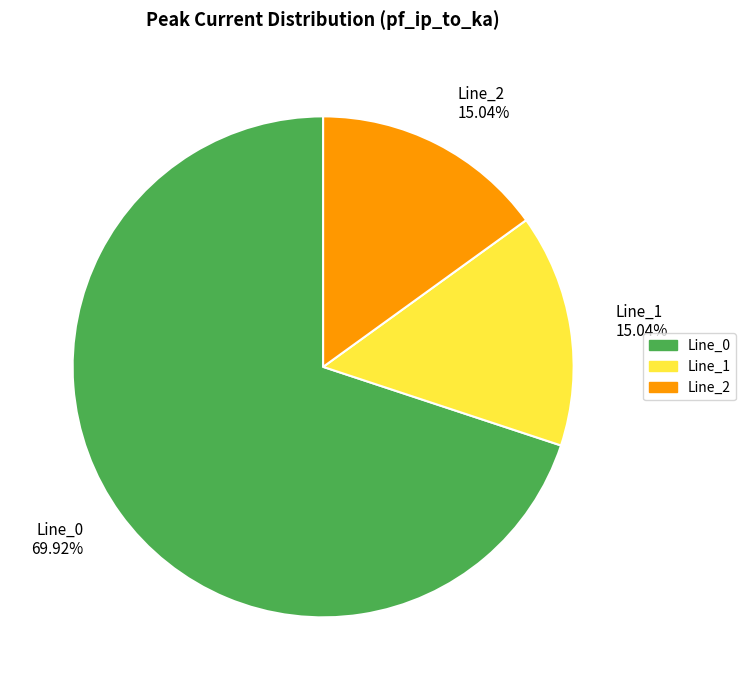

To the nearest percent, what portion does Line_1 represent?

15%